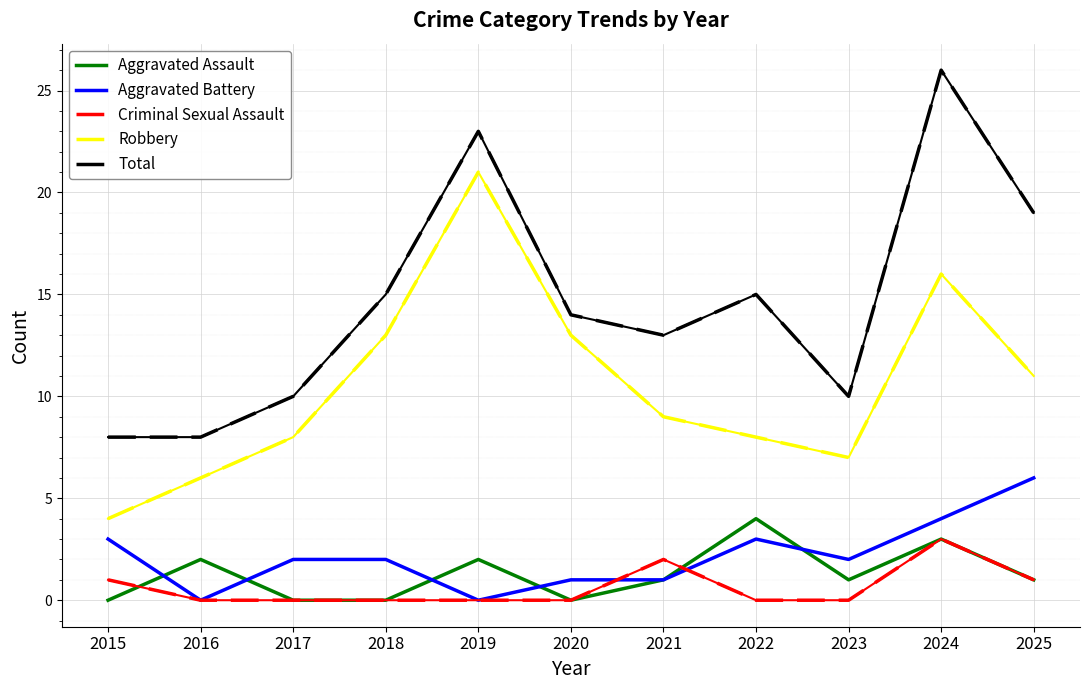

The Aggravated Battery series shows 2 at 2025. True or false?

False